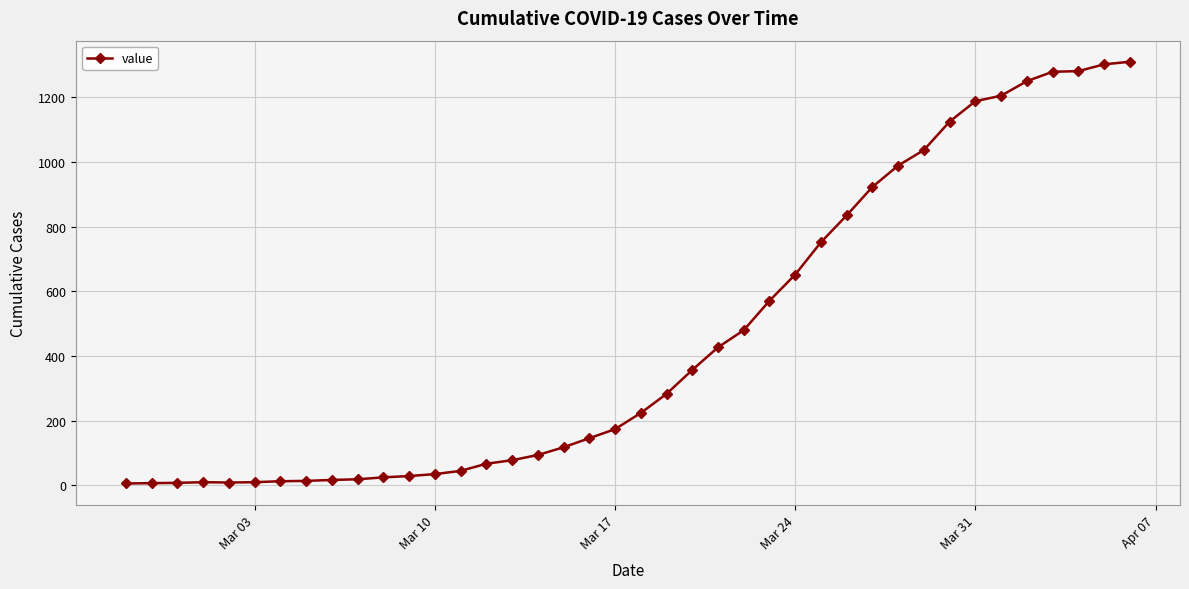

How many lines are shown in the chart?

1